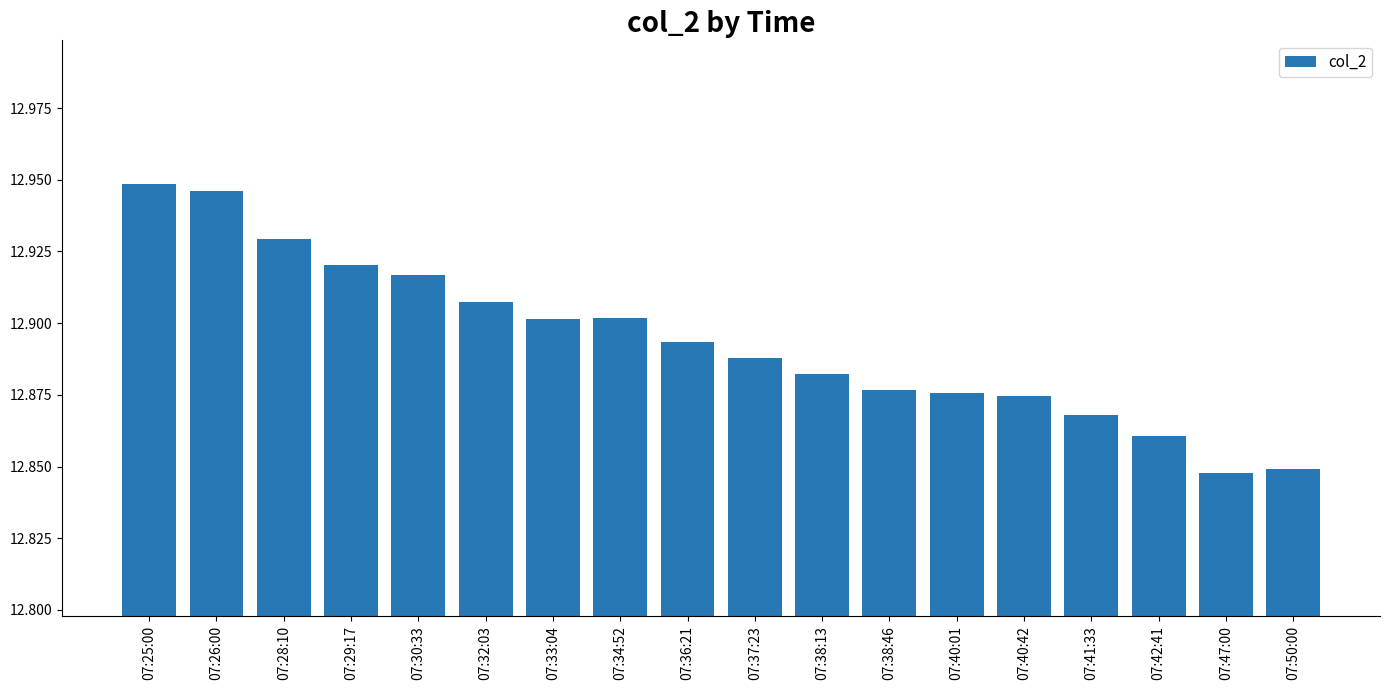

The value at 07:29:17 is 6.3. True or false?

False